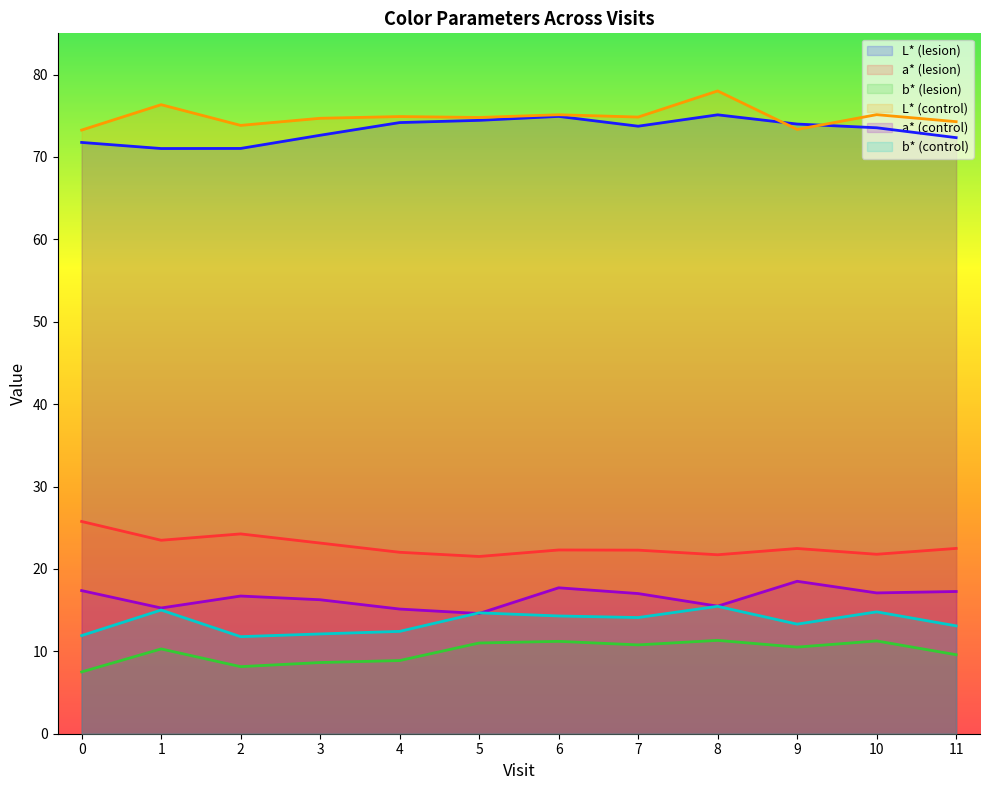

Which series has the largest total across all categories?

L* (control)